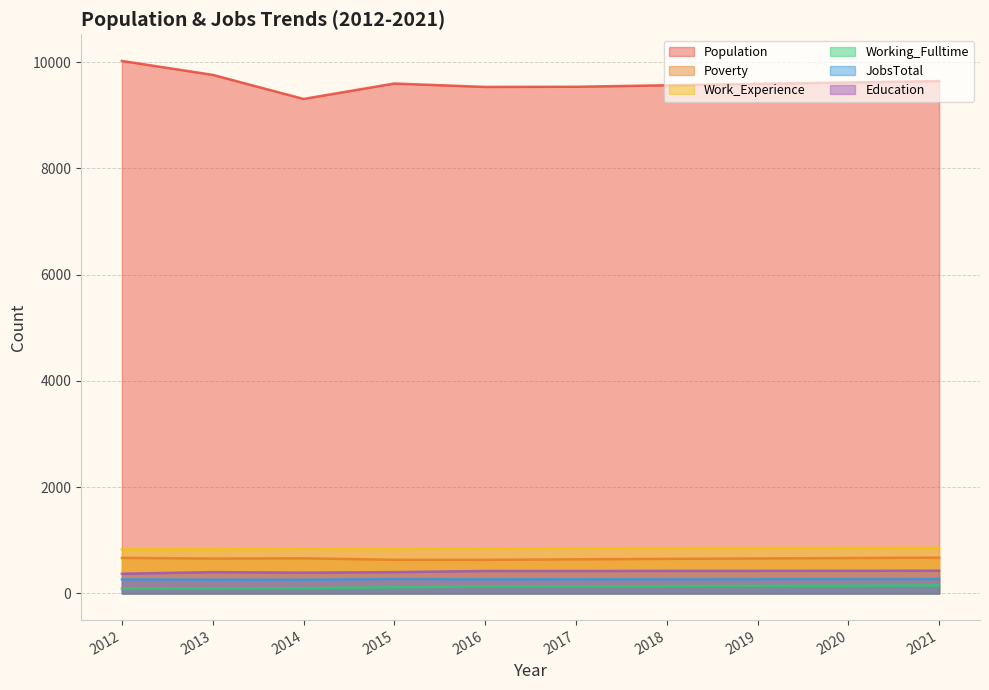

Reading left to right, list all the values displayed in this chart.

Population: 10022	9760	9307	9597	9533	9536	9564	9590	9616	9643
Poverty: 670	657	662	634	633	643	651	659	667	675
Work_Experience: 830	833	841	837	850	852	854	856	857	859
Working_Fulltime: 91	93	101	116	132	135	139	142	147	151
JobsTotal: 265	261	260	272	268	267	269	270	272	273
Education: 372	402	392	402	424	423	425	426	427	429